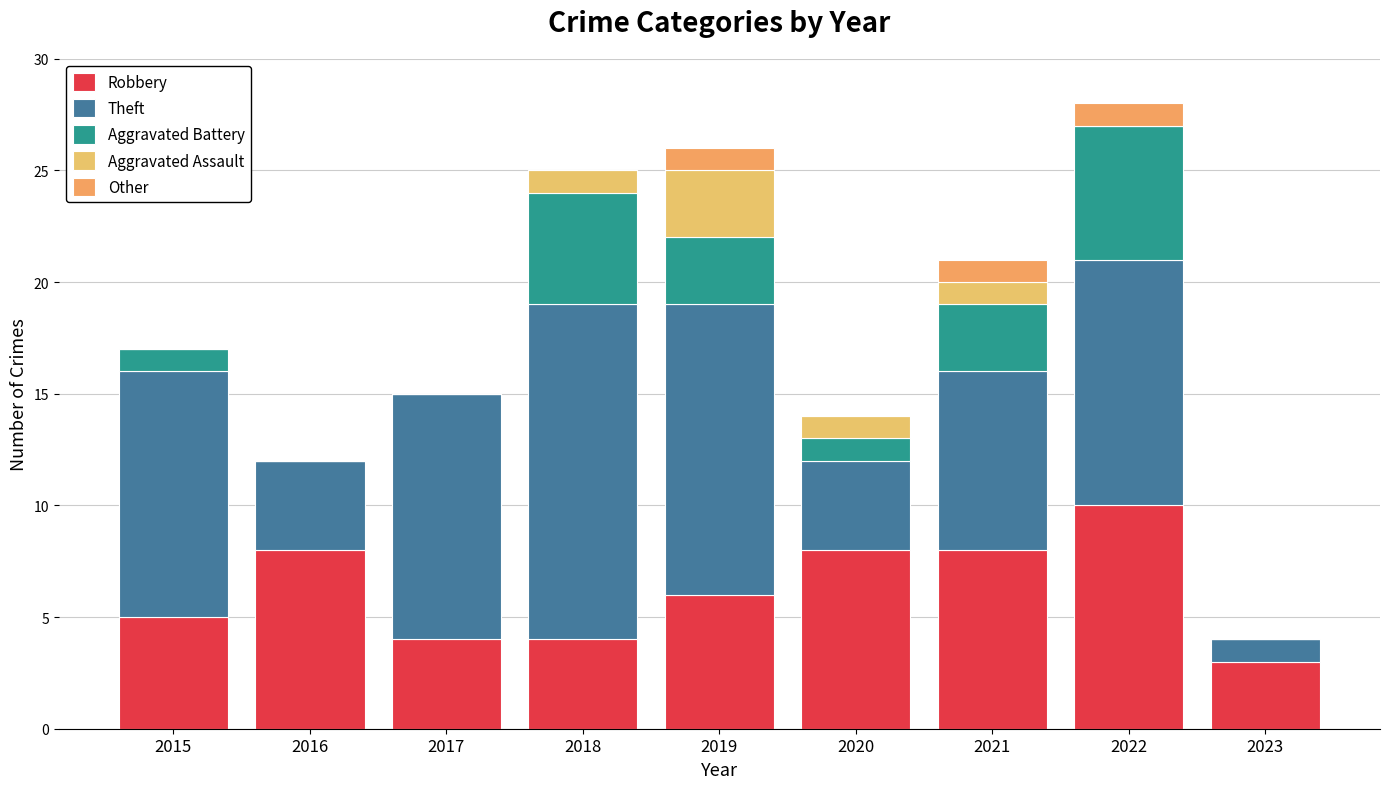

How many categories are shown in the chart?

9